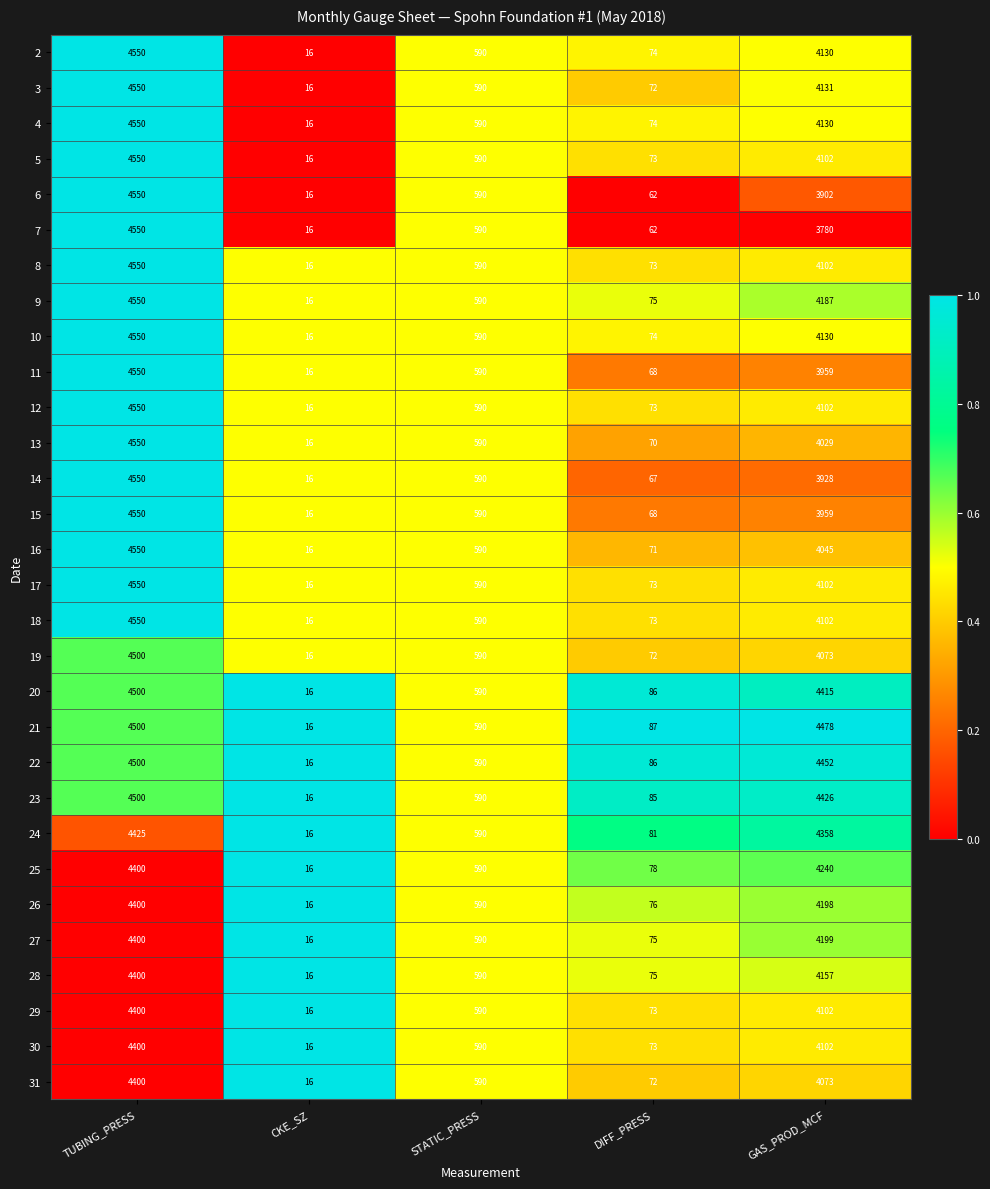

How many categories are shown in the chart?

5